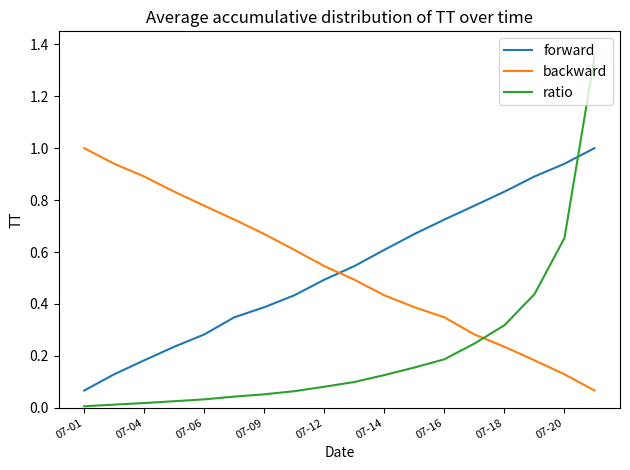

Which series ends up on top after the final intersection of ratio and forward?

ratio